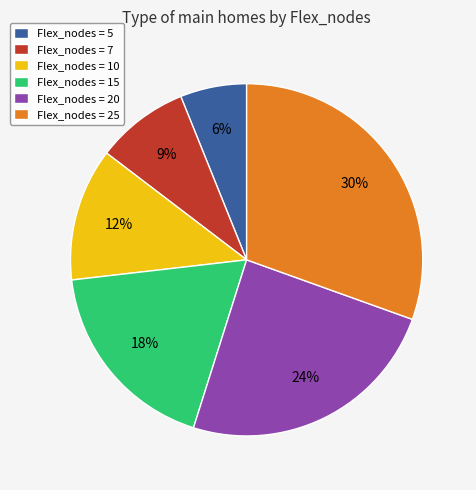

Which has a higher value, Flex_nodes = 10 or Flex_nodes = 15?

Flex_nodes = 15